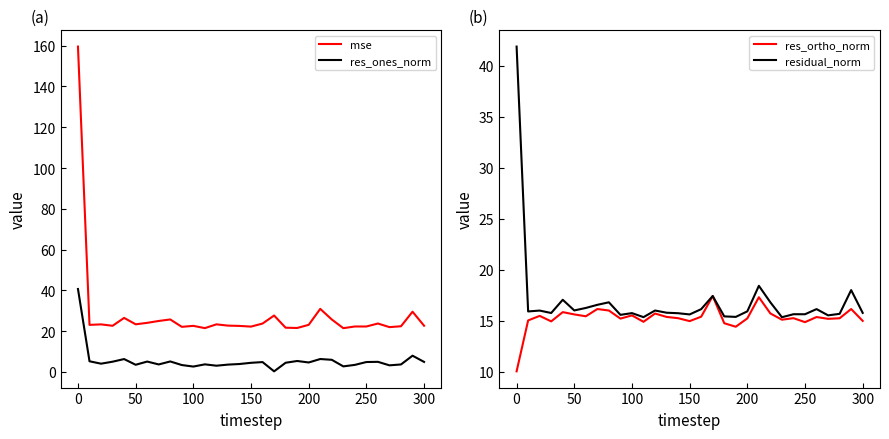

What is the minimum value for mse?

21.5